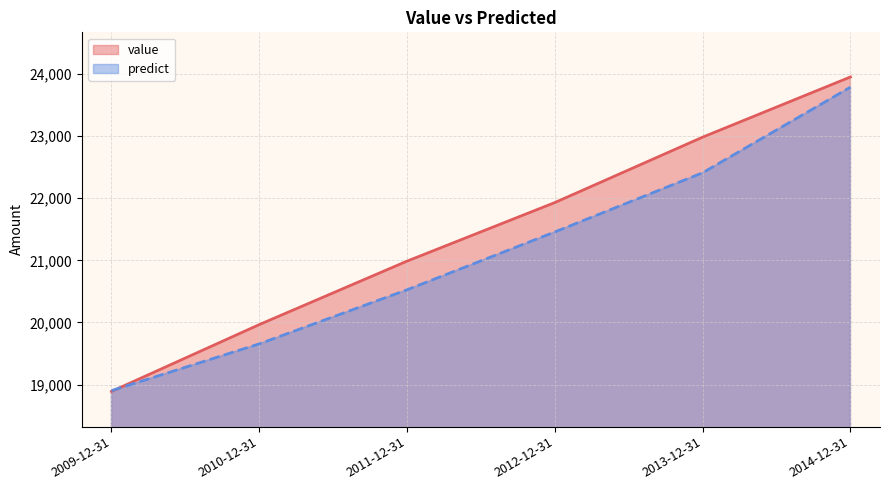

Reading left to right, extract all data points from this chart.

value: 2009-12-31=18889.0	2010-12-31=19965.0	2011-12-31=20987.0	2012-12-31=21930.0	2013-12-31=22983.0	2014-12-31=23952.0
predict: 2009-12-31=18901.7	2010-12-31=19654.4	2011-12-31=20525.7	2012-12-31=21457.0	2013-12-31=22409.5	2014-12-31=23787.2